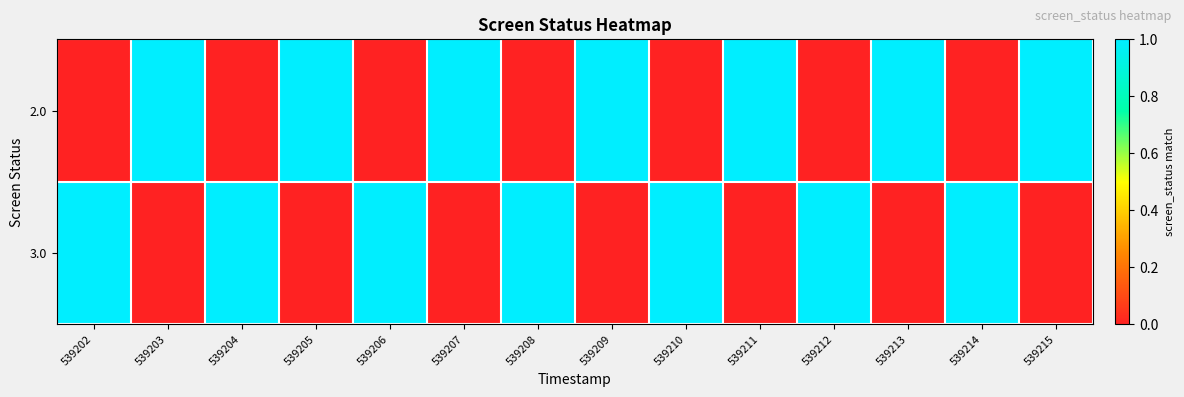

Which category has the highest value across all series?

539203